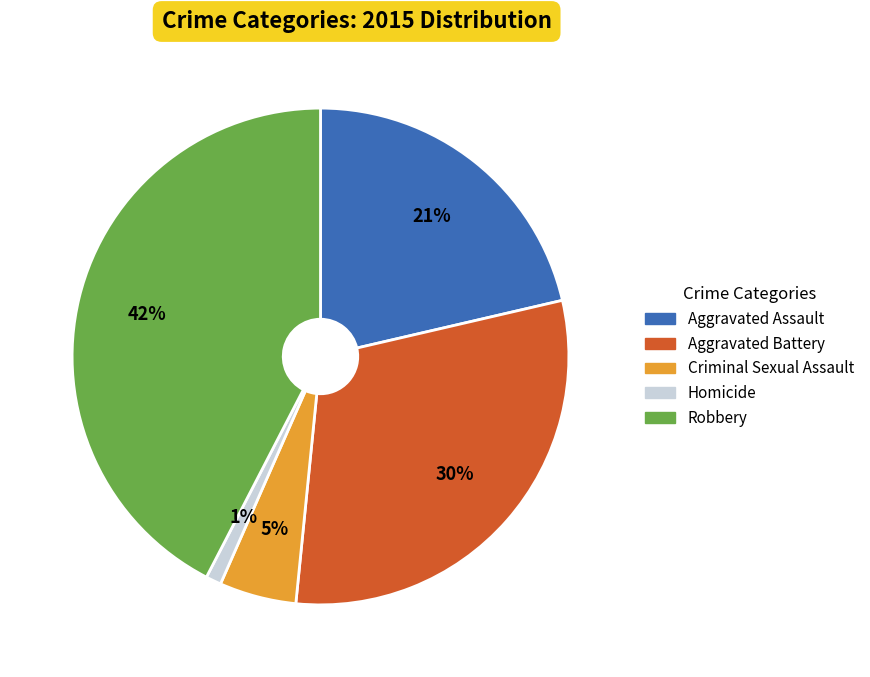

What is the ratio of the value at Aggravated Assault to the value at Robbery?

0.5